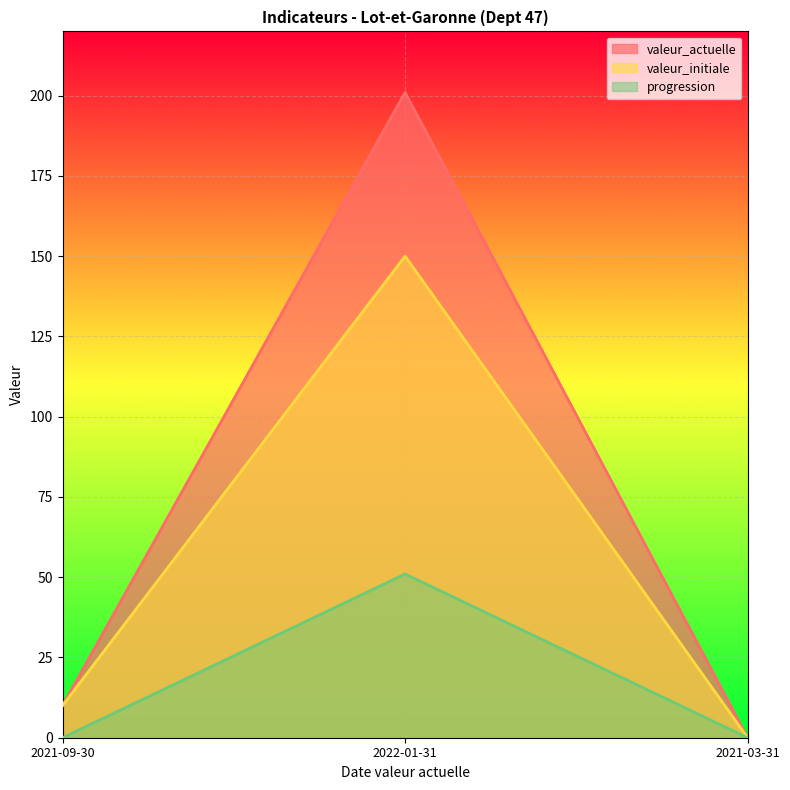

The valeur_initiale series shows -66 at 2021-03-31. True or false?

False